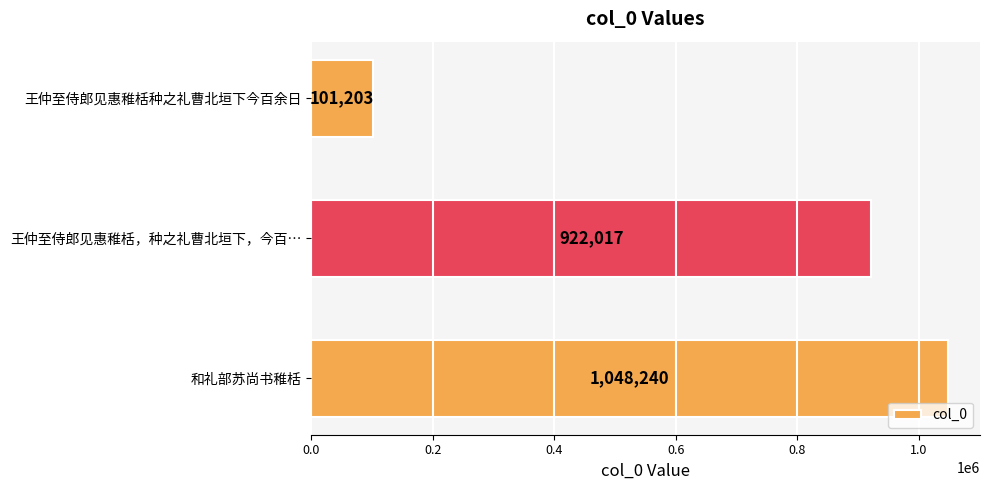

Reading bottom to top, extract all data points from this chart.

和礼部苏尚书稚栝=1048240	王仲至侍郎见惠稚栝，种之礼曹北垣下，今百…=922017	王仲至侍郎见惠稚栝种之礼曹北垣下今百余日=101203